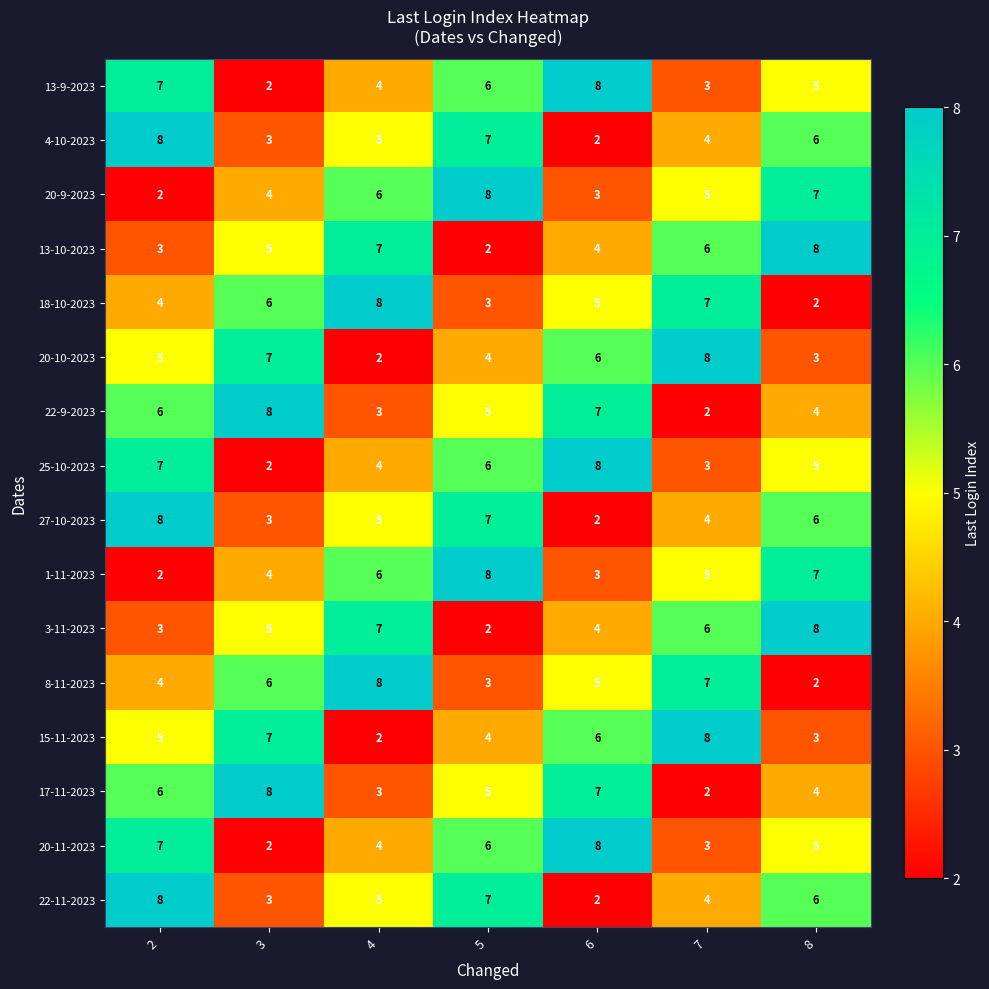

Is it true that 13-9-2023 equals 7 at 2?

True